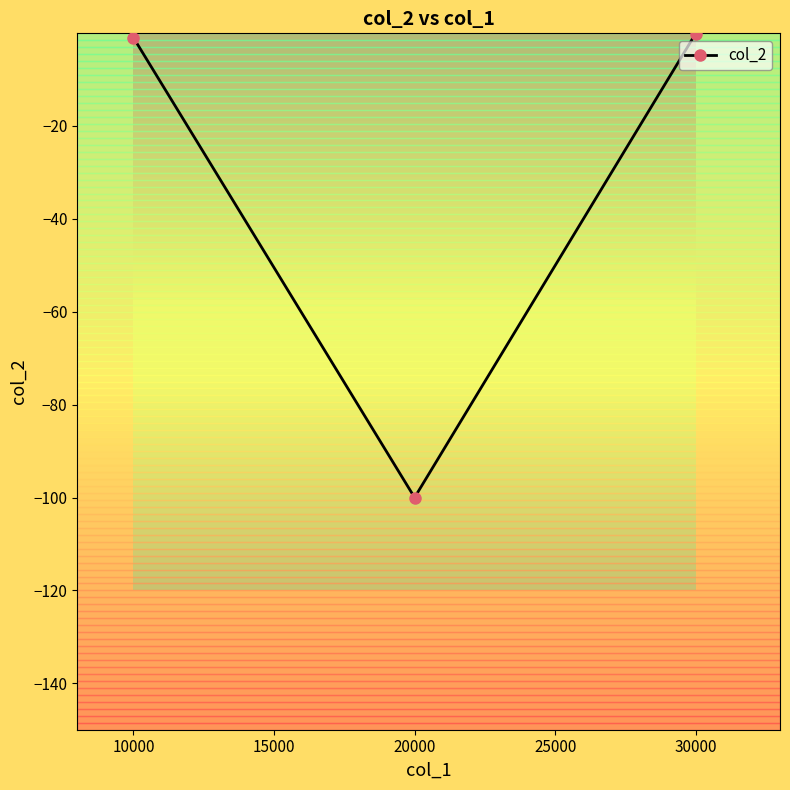

What is the average value?

-33.7